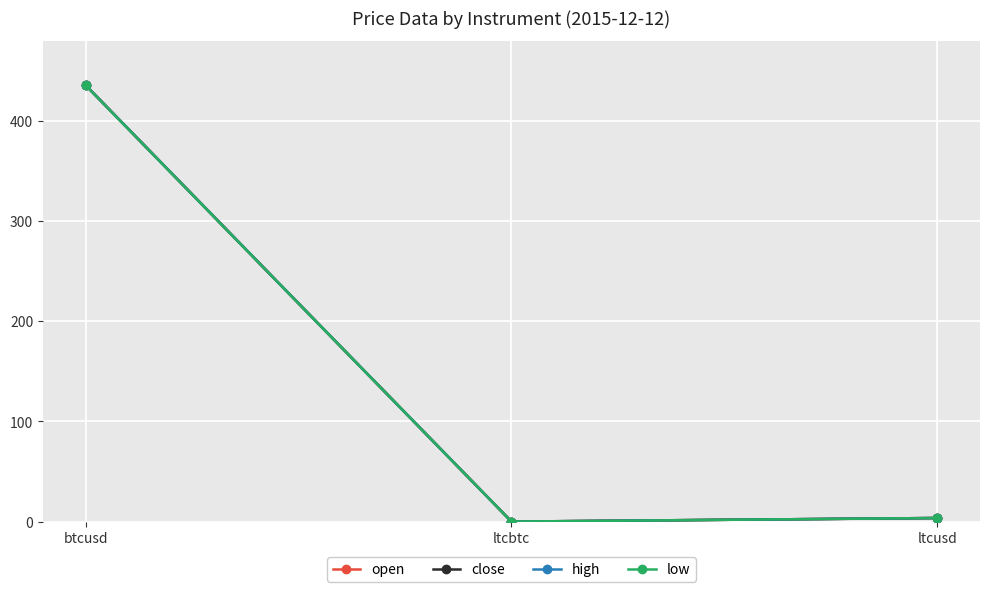

Is this an area chart (filled region under the line)?

No